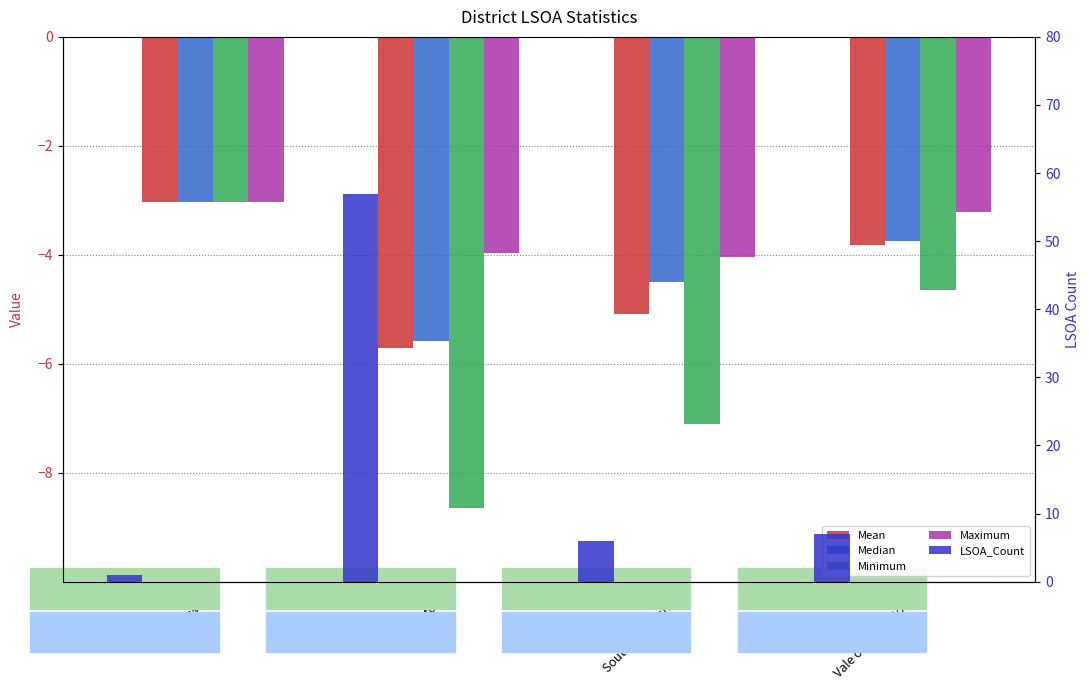

What is the difference between the Minimum values at Oxford and South Oxfordshire?

1.5